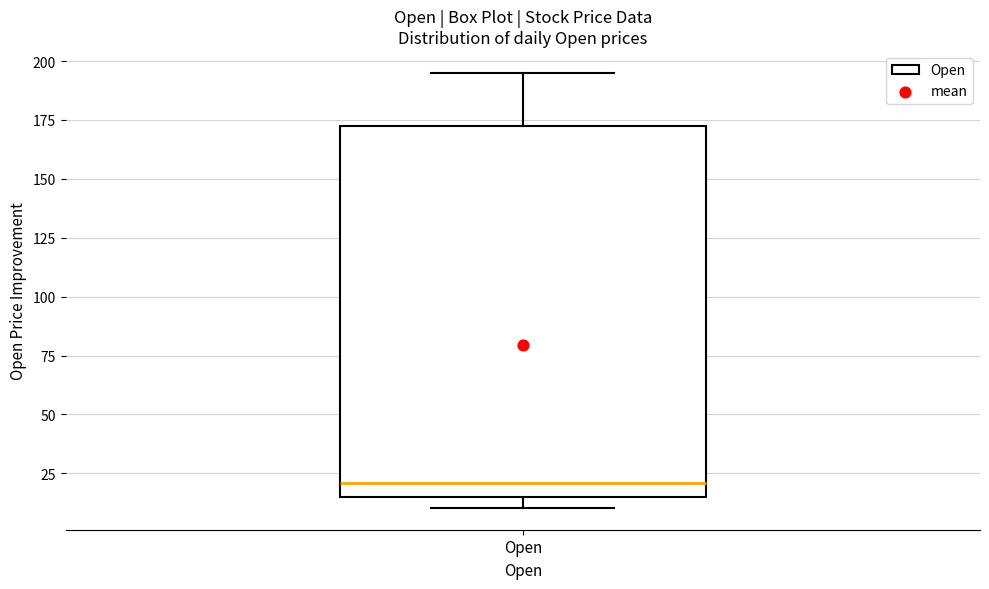

Where does the upper whisker of the box for Open end on the y-axis? The values are not printed on the chart, so give them approximately, as read against the axis.

195